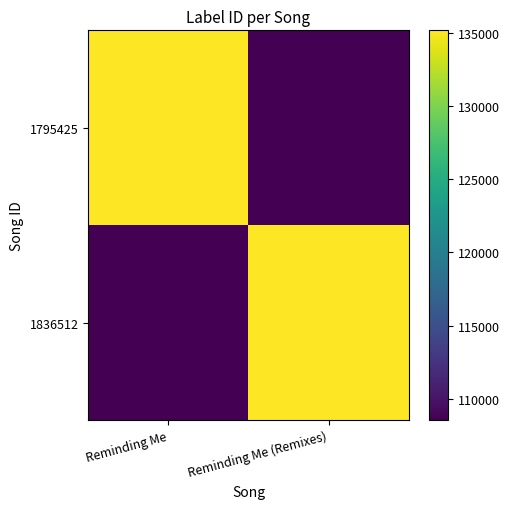

Which has a higher value, Reminding Me (Remixes) or Reminding Me?

Reminding Me